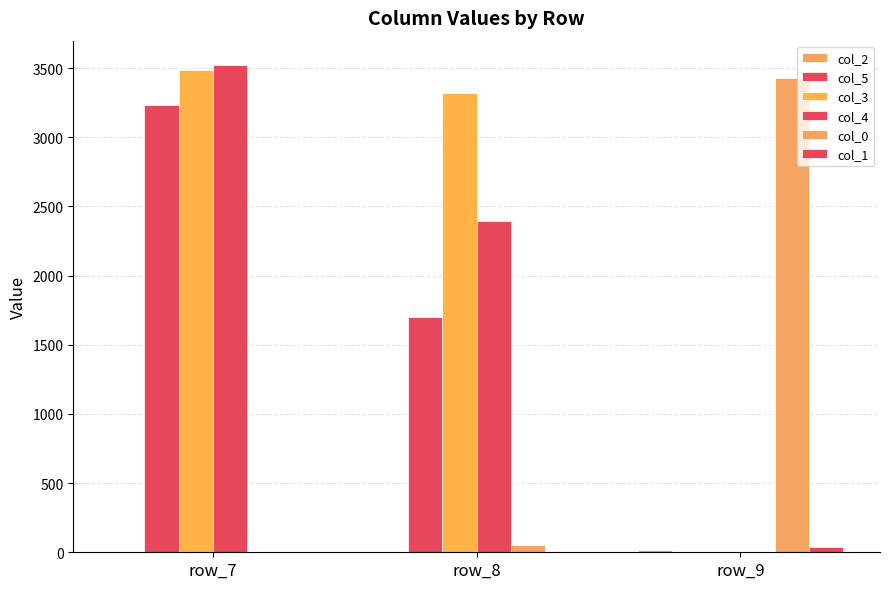

At which label does col_5 first exceed 1704?

row_7